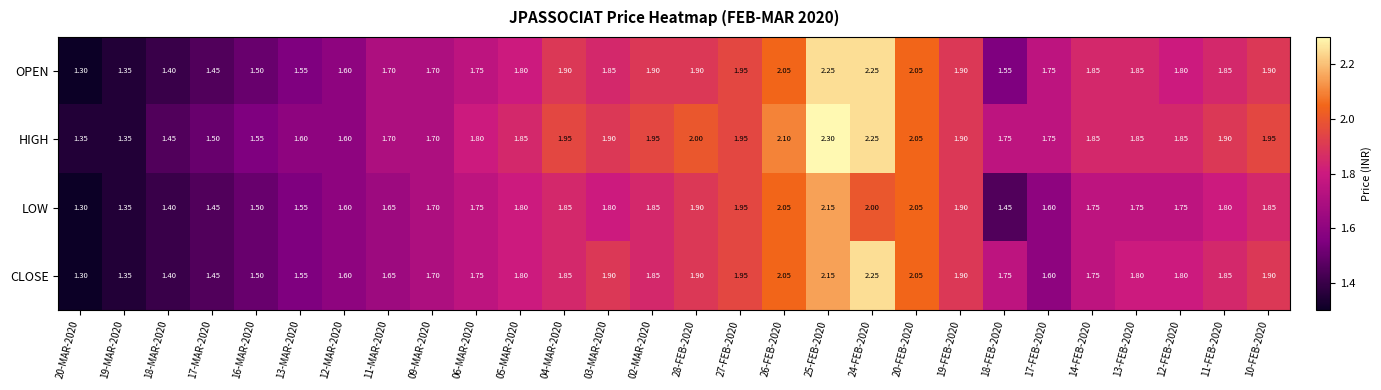

Is the value of CLOSE at 05-MAR-2020 greater than the value of OPEN at 04-MAR-2020?

No